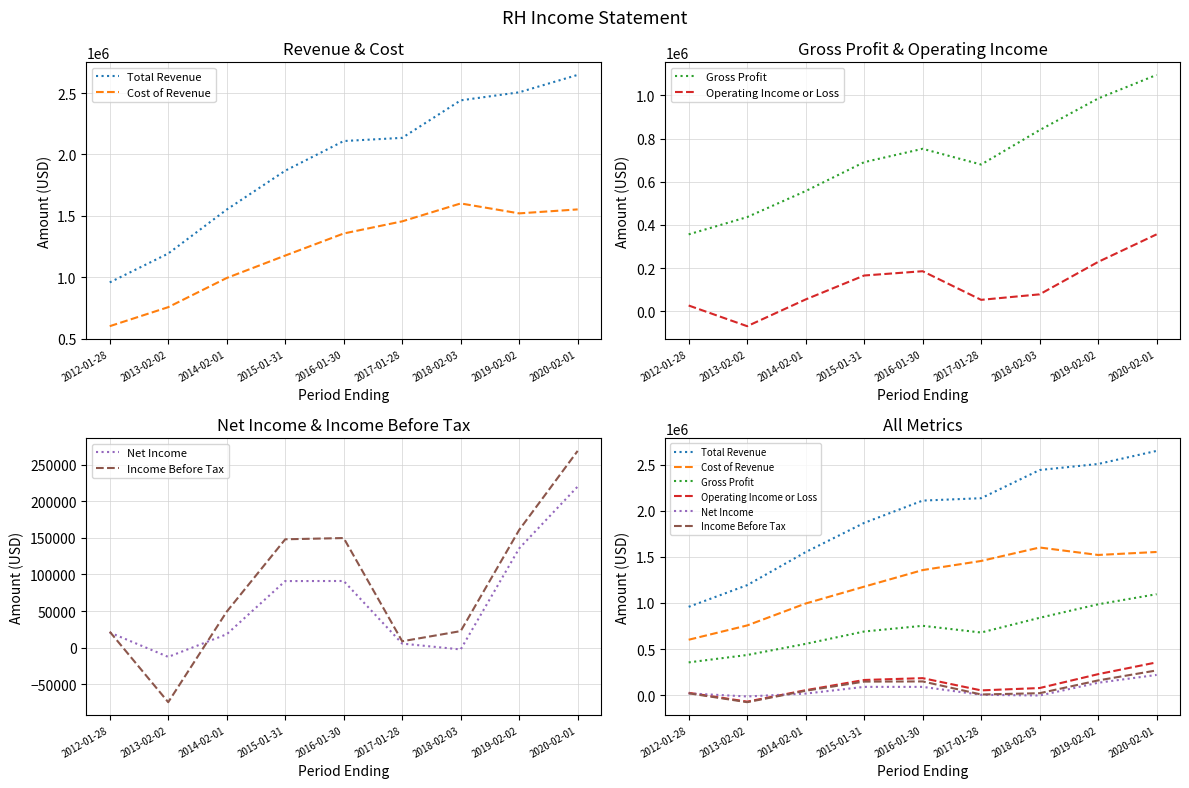

List the series in order of their peak value, lowest first.

Net Income, Income Before Tax, Operating Income or Loss, Gross Profit, Cost of Revenue, Total Revenue